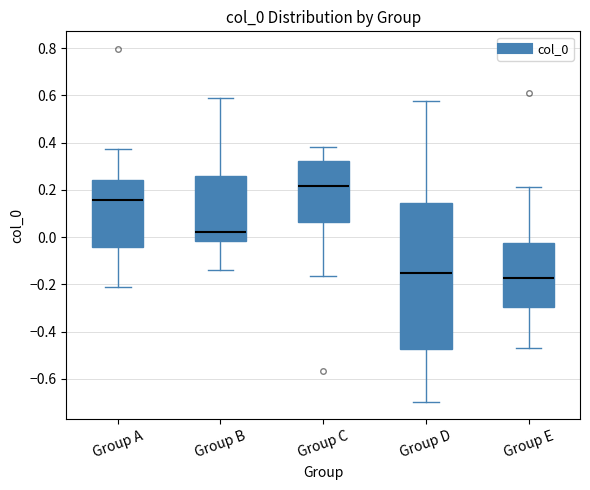

Comparing the boxes themselves (not the whiskers), which one is the tallest?

Group D